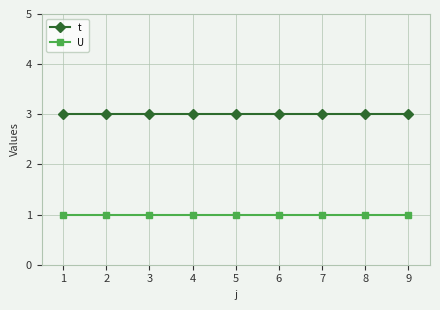

Rank the series at 2 from lowest to highest value.

U, t